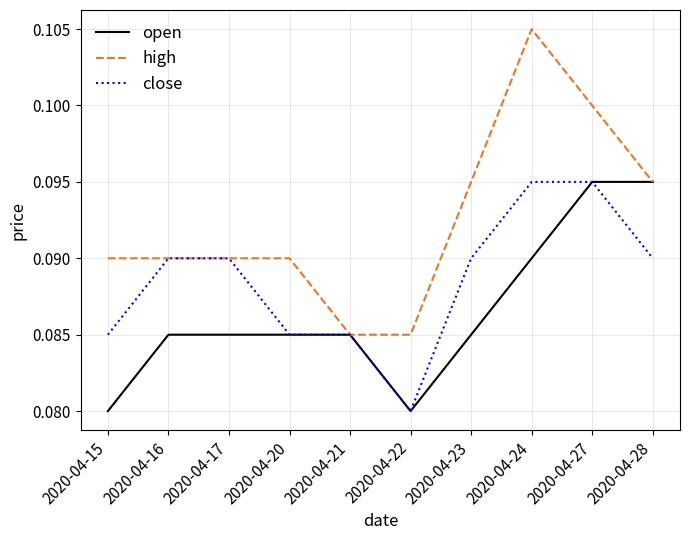

Between 2020-04-24 and 2020-04-28, which series saw the biggest shift?

high